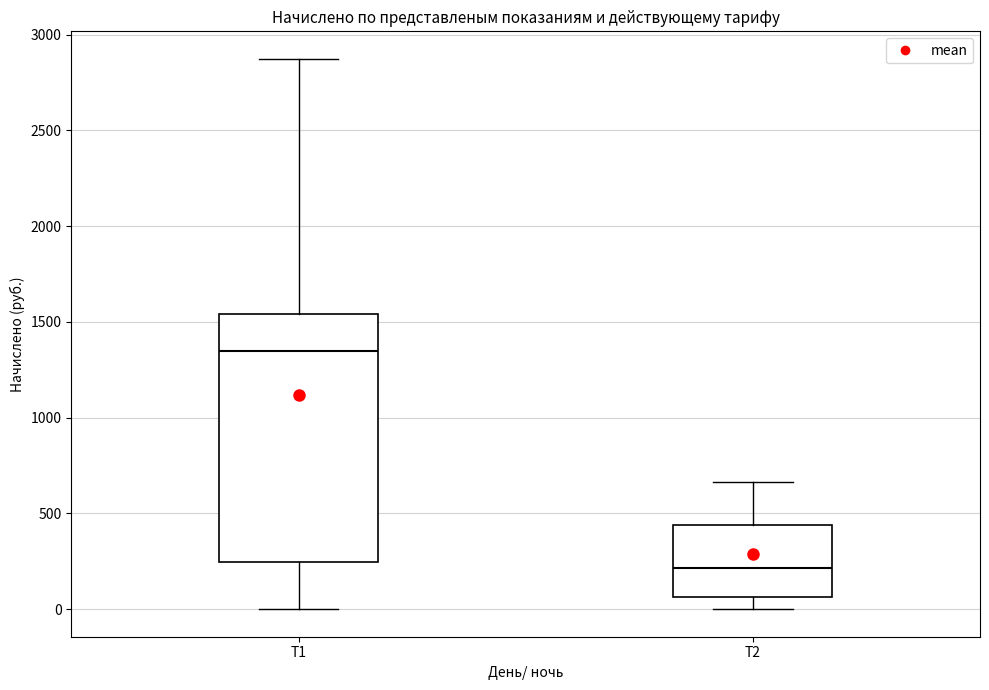

Reading left to right, transcribe this box plot: for each box, give where its median line is, the range the box spans, and where its two whiskers end, as read against the y-axis. The values are not printed on the chart, so give them approximately, as read against the axis.

Т1: median 1350, box 250 to 1550, whiskers 0 to 2850
Т2: median 200, box 50 to 450, whiskers 0 to 650